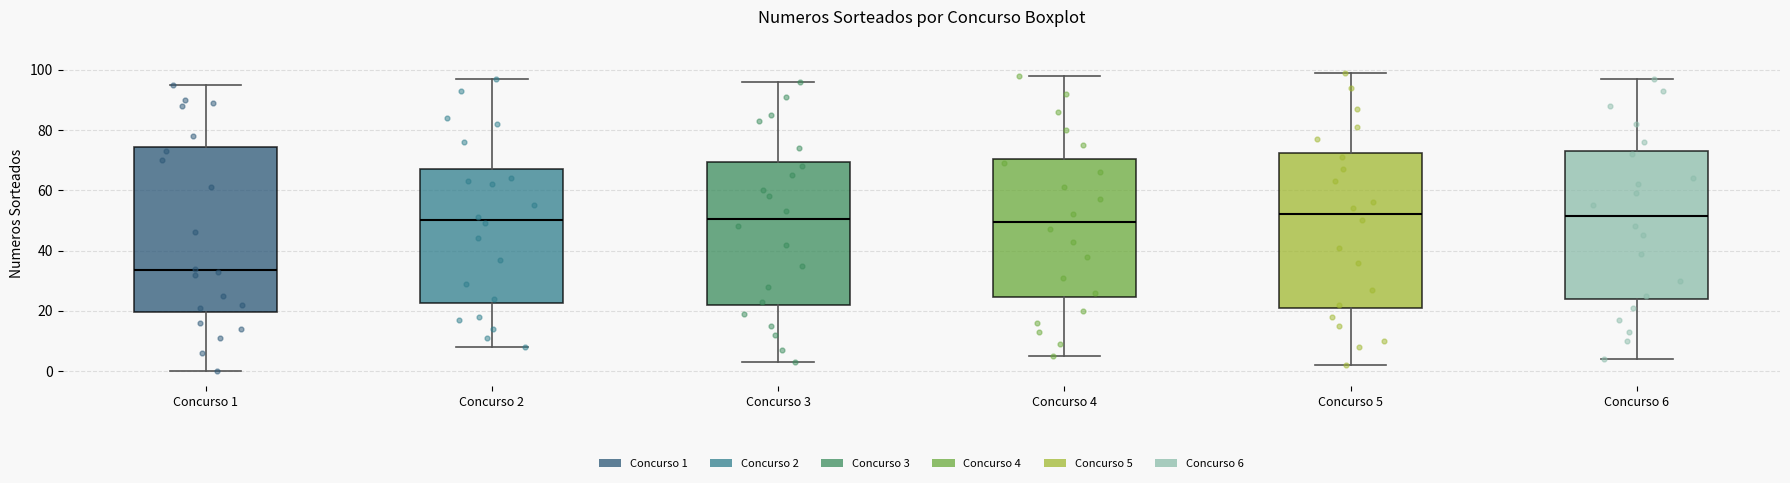

Comparing the boxes themselves (not the whiskers), which one is the tallest?

Concurso 1